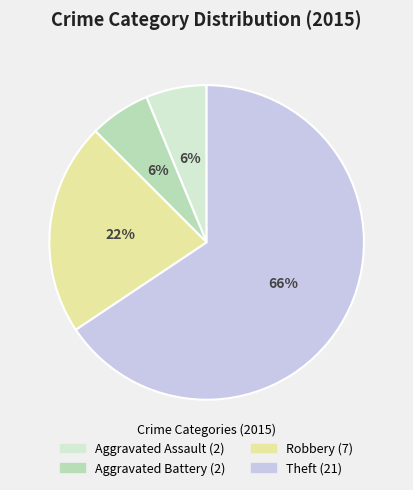

How many slices are in this pie chart?

4